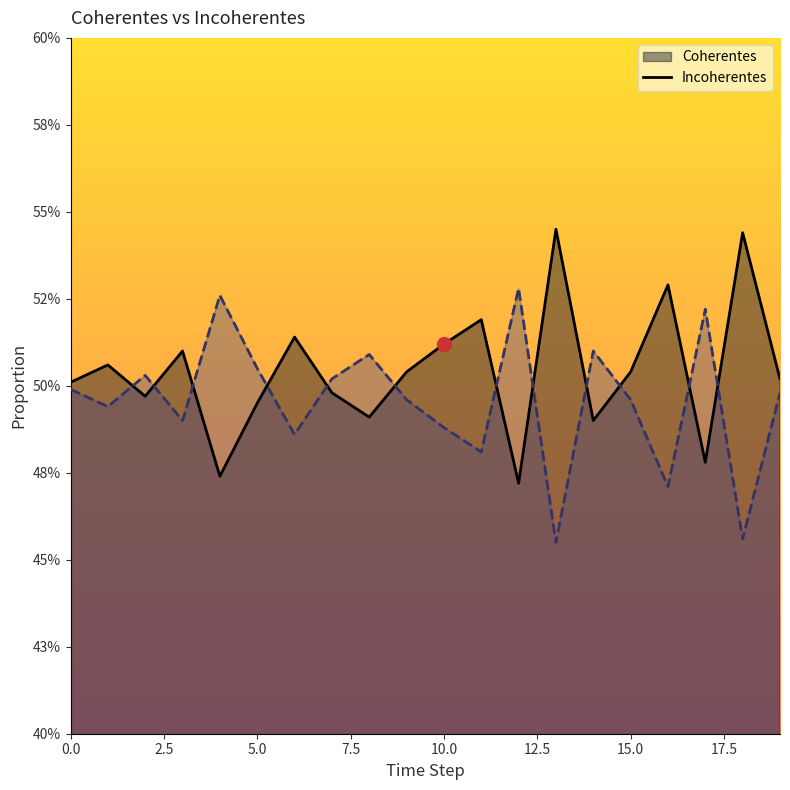

How many lines are shown in the chart?

2